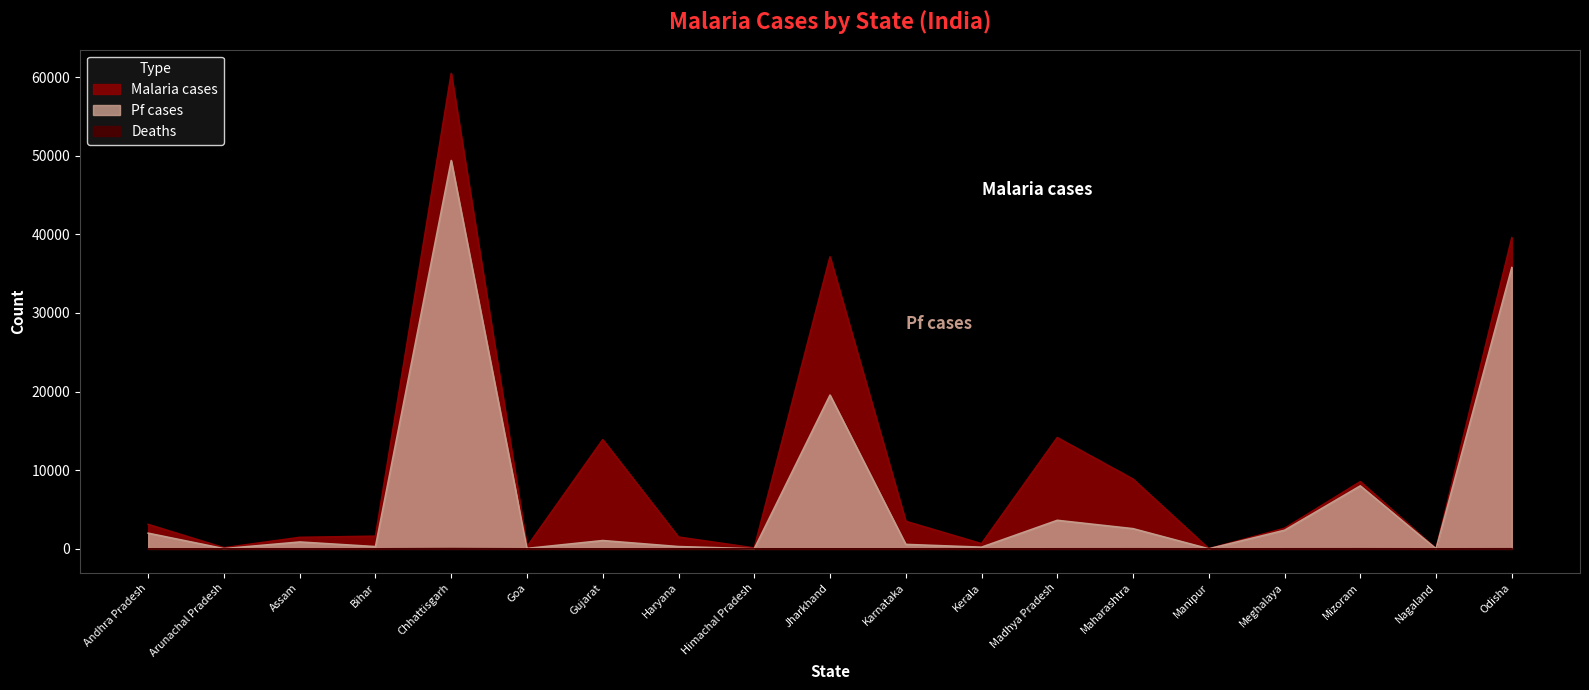

The Pf cases series shows 5 at Manipur. True or false?

True